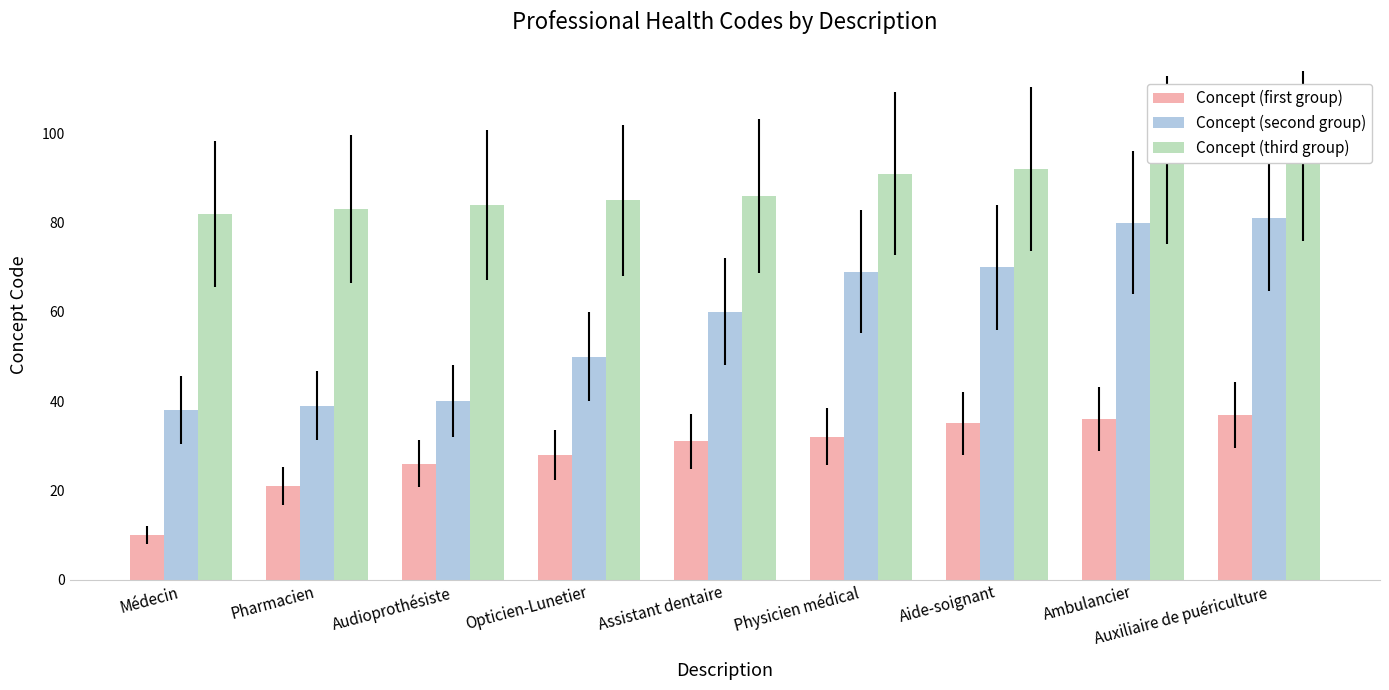

Count the number of categories in the chart.

9